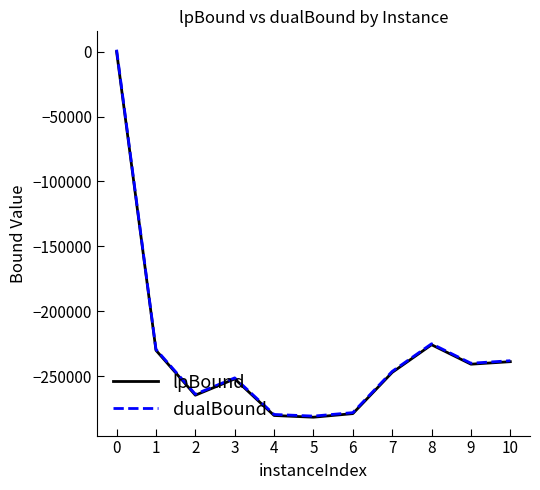

True or false: dualBound has a value of -423673.8 at 9.

False